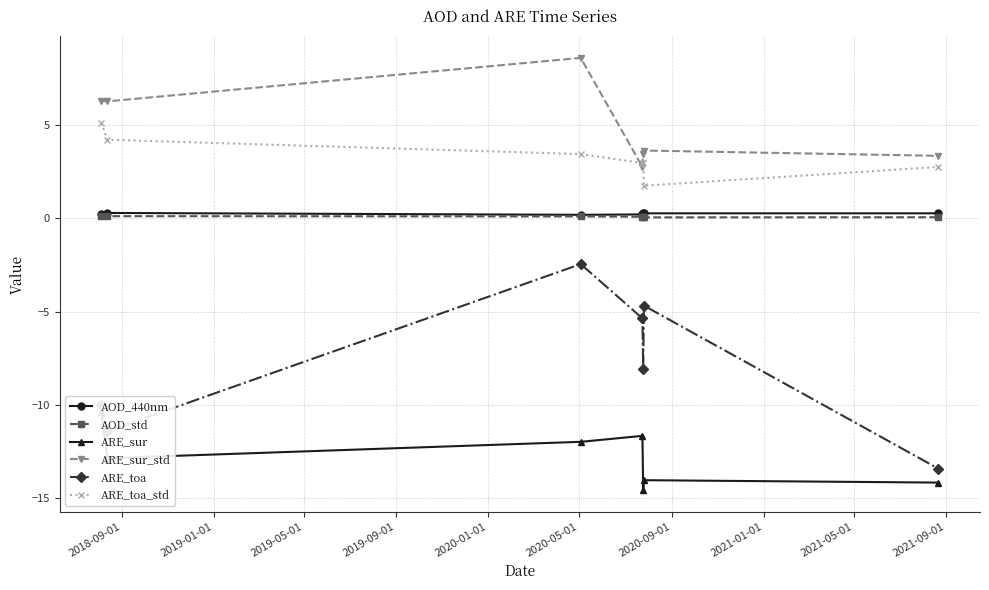

Reading left to right, list all the values displayed in this chart.

AOD_440nm: 0.2	0.3	0.2	0.2	0.3	0.3	0.3
AOD_std: 0.1	0.1	0.1	0.1	0.1	0.1	0.1
ARE_sur: -10.4	-12.9	-12.0	-11.7	-14.6	-14.0	-14.2
ARE_sur_std: 6.3	6.3	8.6	2.8	3.5	3.6	3.4
ARE_toa: -10.0	-11.4	-2.4	-5.4	-8.1	-4.7	-13.4
ARE_toa_std: 5.1	4.2	3.5	3.0	3.0	1.8	2.8